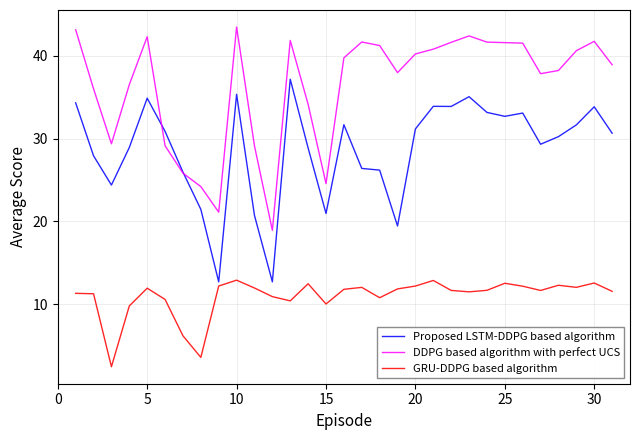

Rank the series by their average value, from highest to lowest.

DDPG based algorithm with perfect UCS, Proposed LSTM-DDPG based algorithm, GRU-DDPG based algorithm